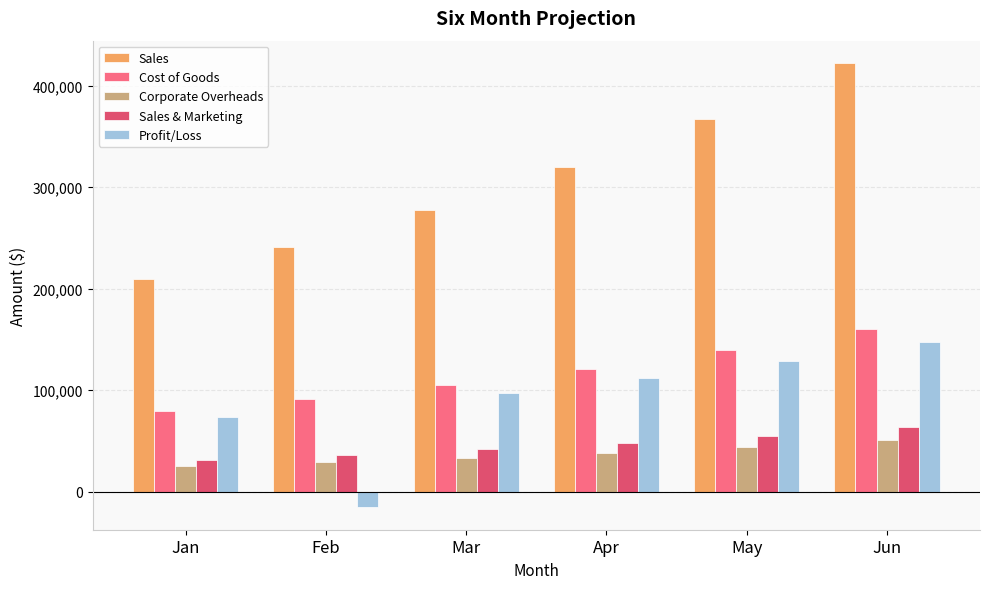

What is the total value across all series at Feb?

383000